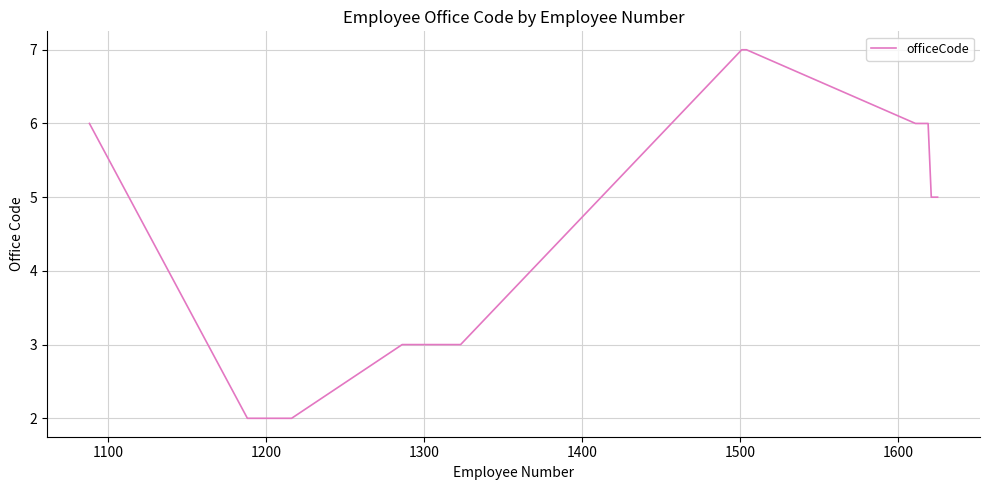

Reading left to right, what are all the values shown in this chart?

6	2	2	3	3	7	7	6	6	6	5	5